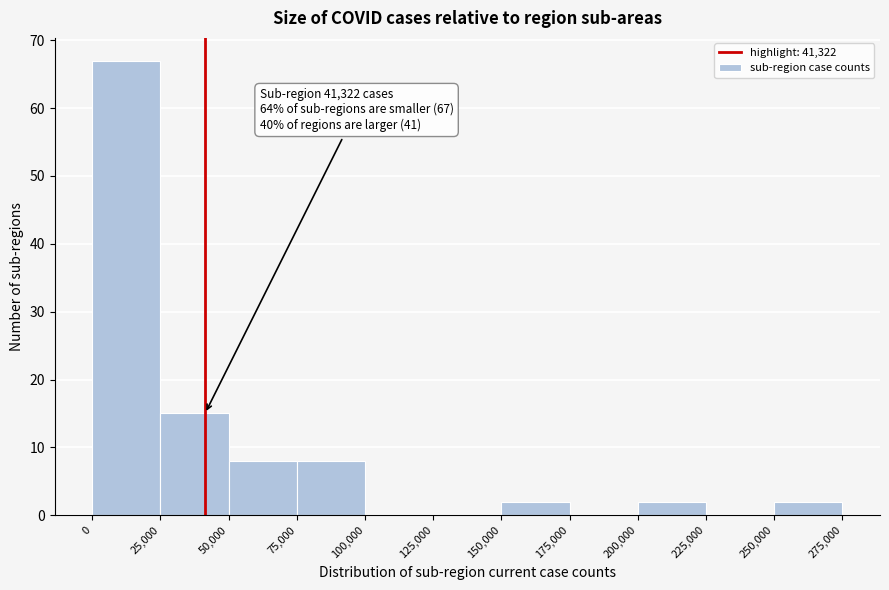

Which range on the x-axis has the tallest bar?

0 to 25,000